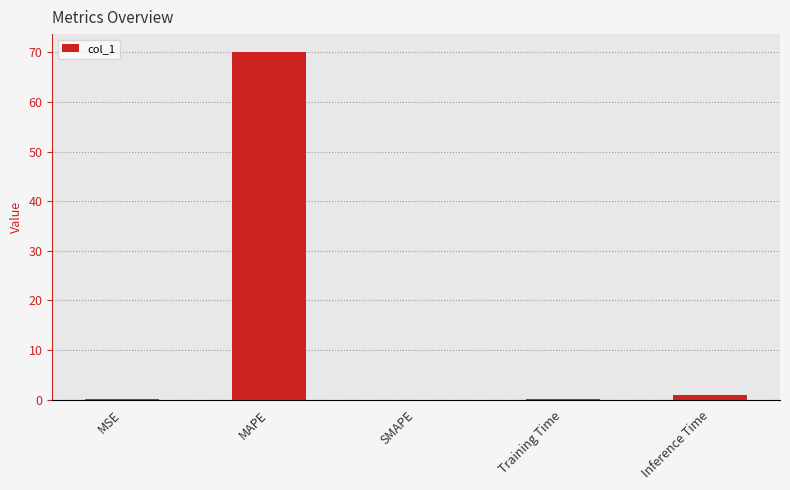

Count the number of categories in the chart.

5